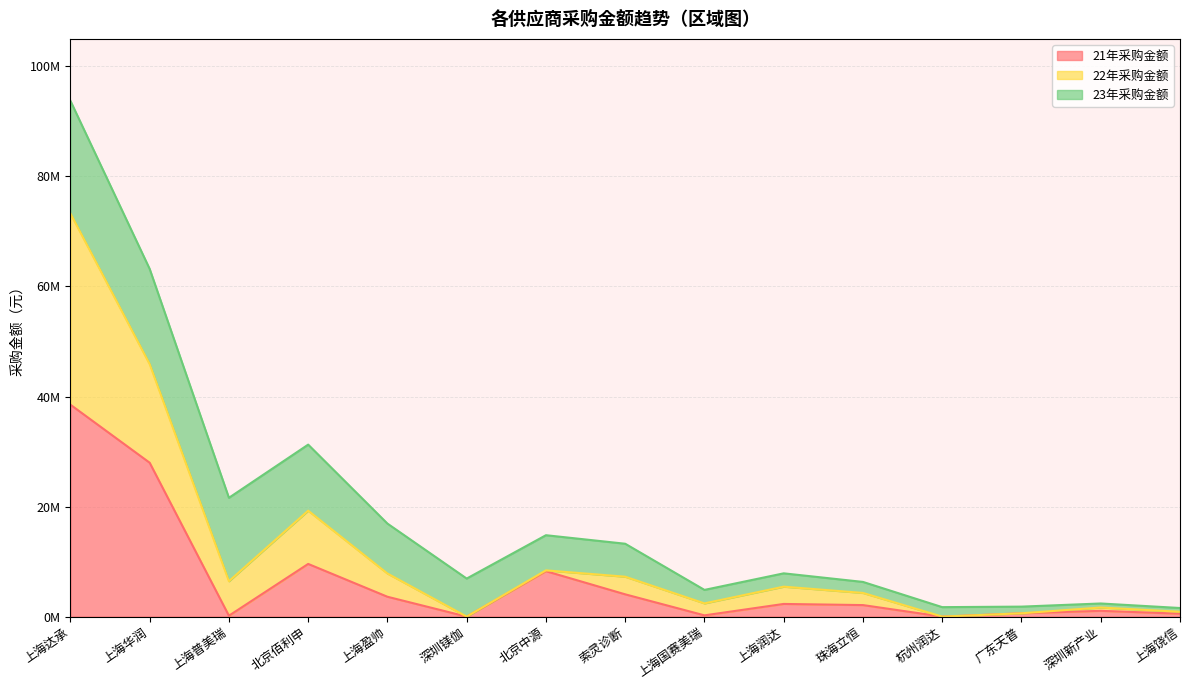

The 22年采购金额 series shows 12385590.2 at 北京中源. True or false?

False